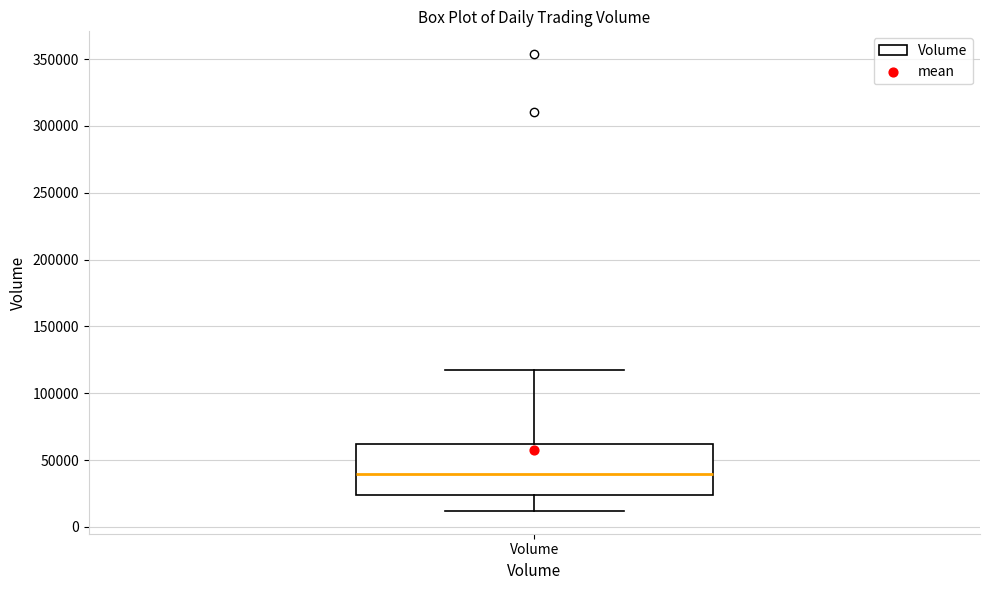

Read this box plot against the y-axis: the position of the median line, the range covered by the box, and the ends of both whiskers. The values are not printed on the chart, so give them approximately, as read against the axis.

median 40000, box 25000 to 60000, whiskers 10000 to 120000